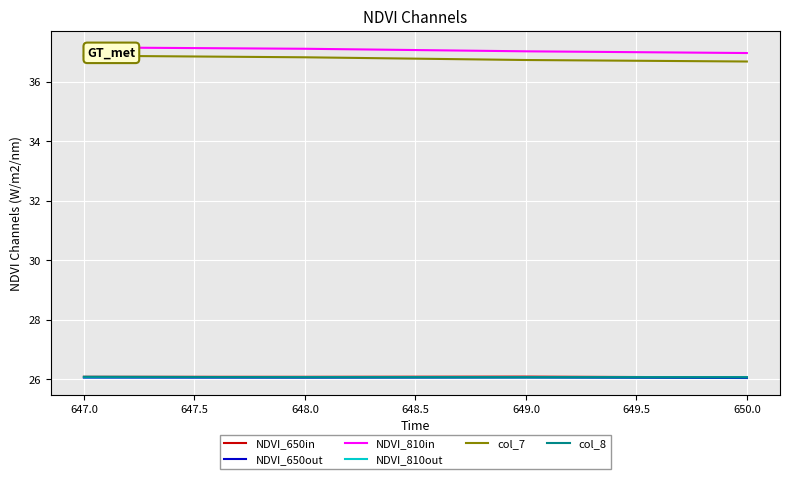

Is it true that col_8 equals 26.1 at 647.0?

True